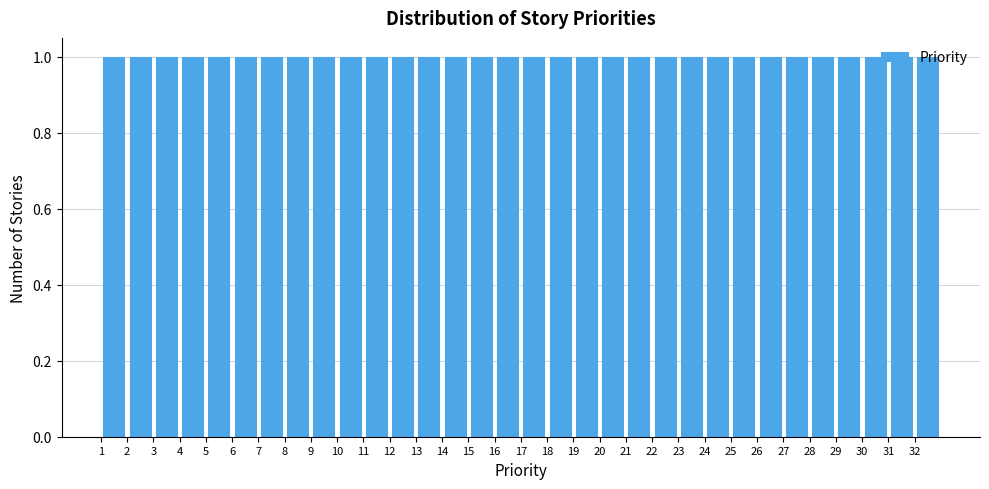

What is the height of the bar covering 26 to 27 on the x-axis? The values are not printed on the chart, so give them approximately, as read against the axis.

1